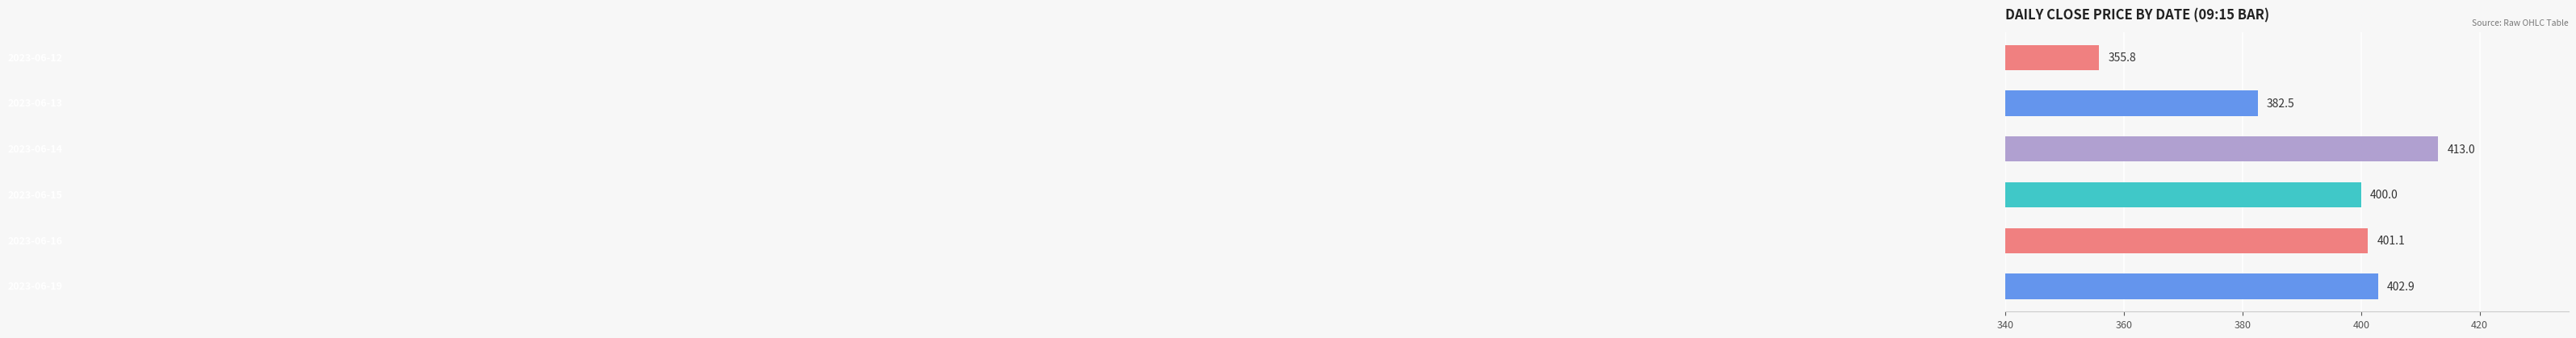

Reading top to bottom, list all the values displayed in this chart.

355.8	382.5	413.0	400.0	401.1	402.9